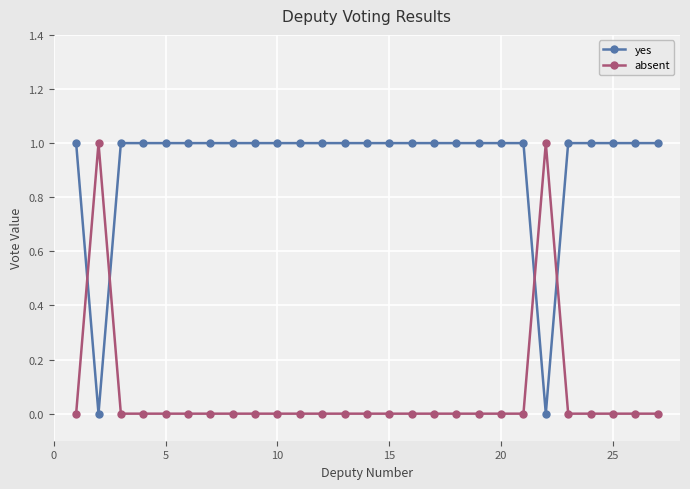

List the series in order of their overall mean, lowest first.

absent, yes